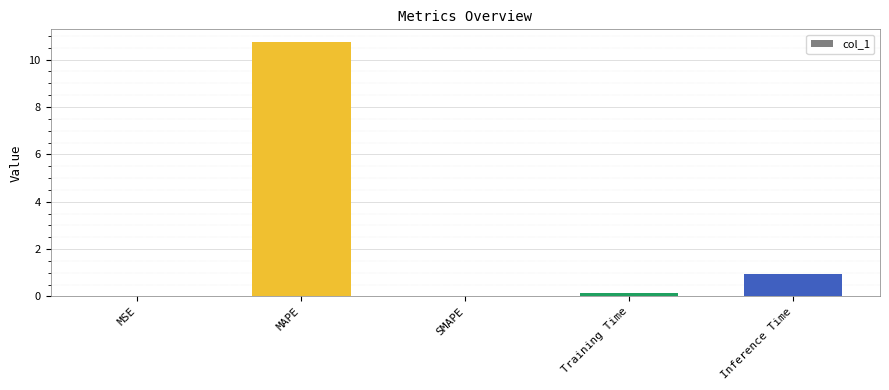

True or false: the data shows 1.6 at Inference Time.

False